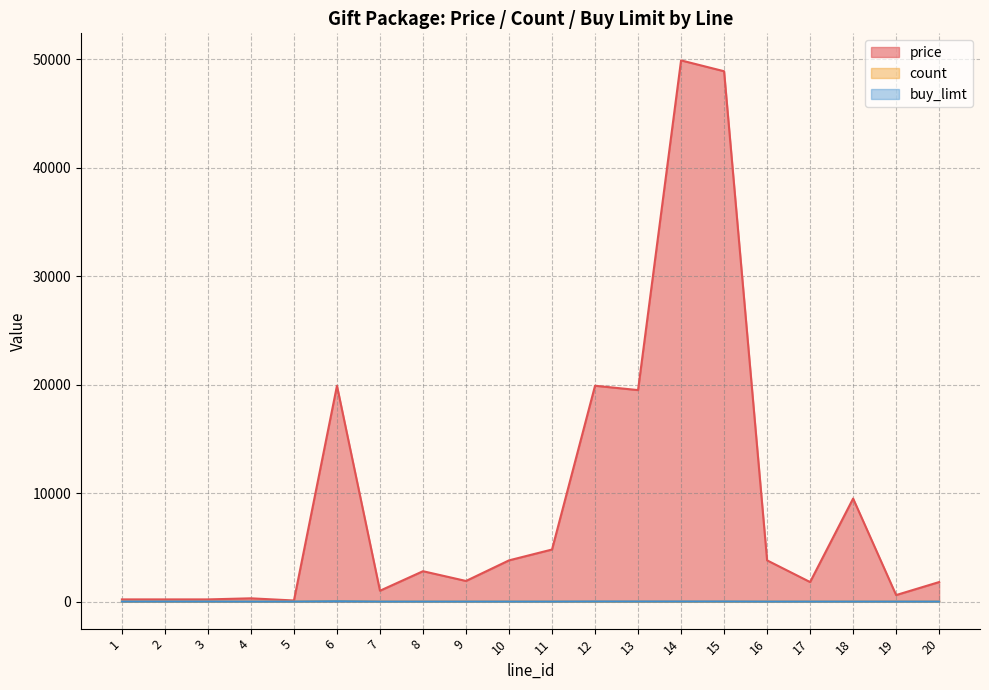

Does the chart have visible grid lines?

Yes